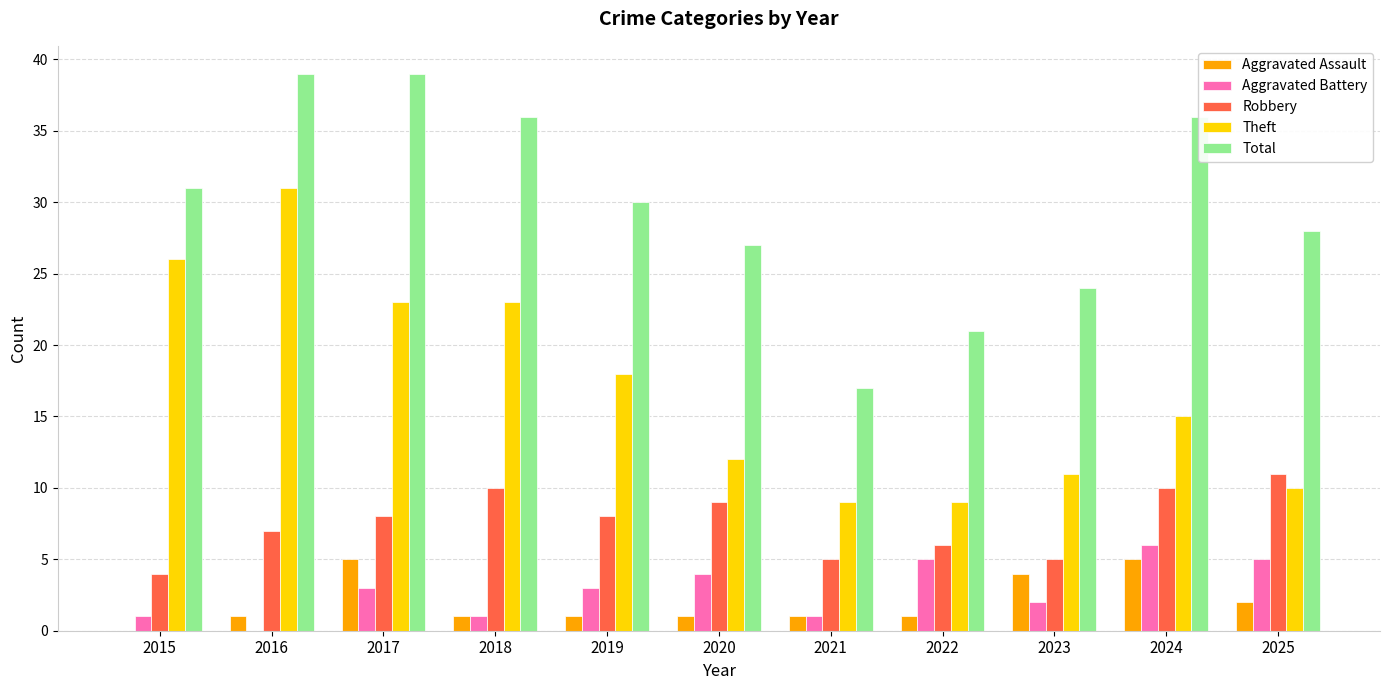

Which series has the largest total across all categories?

Total